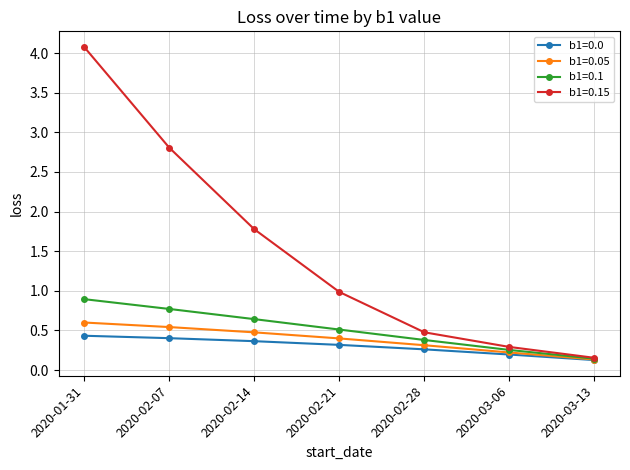

What is the sum of the b1=0.1 values at 2020-02-21 and 2020-02-28?

0.9